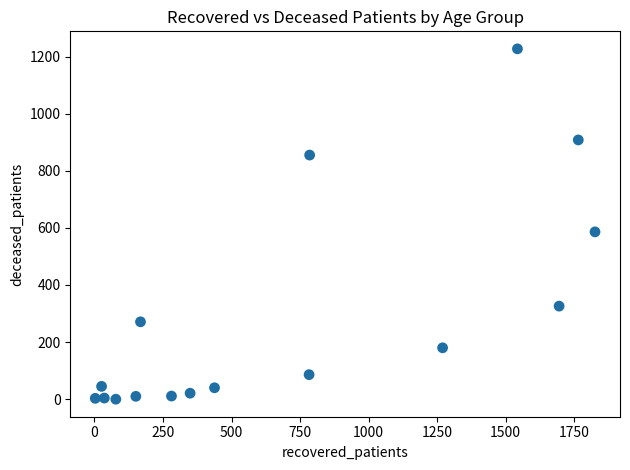

What Y value in the scatter plot is closest to 613?

586